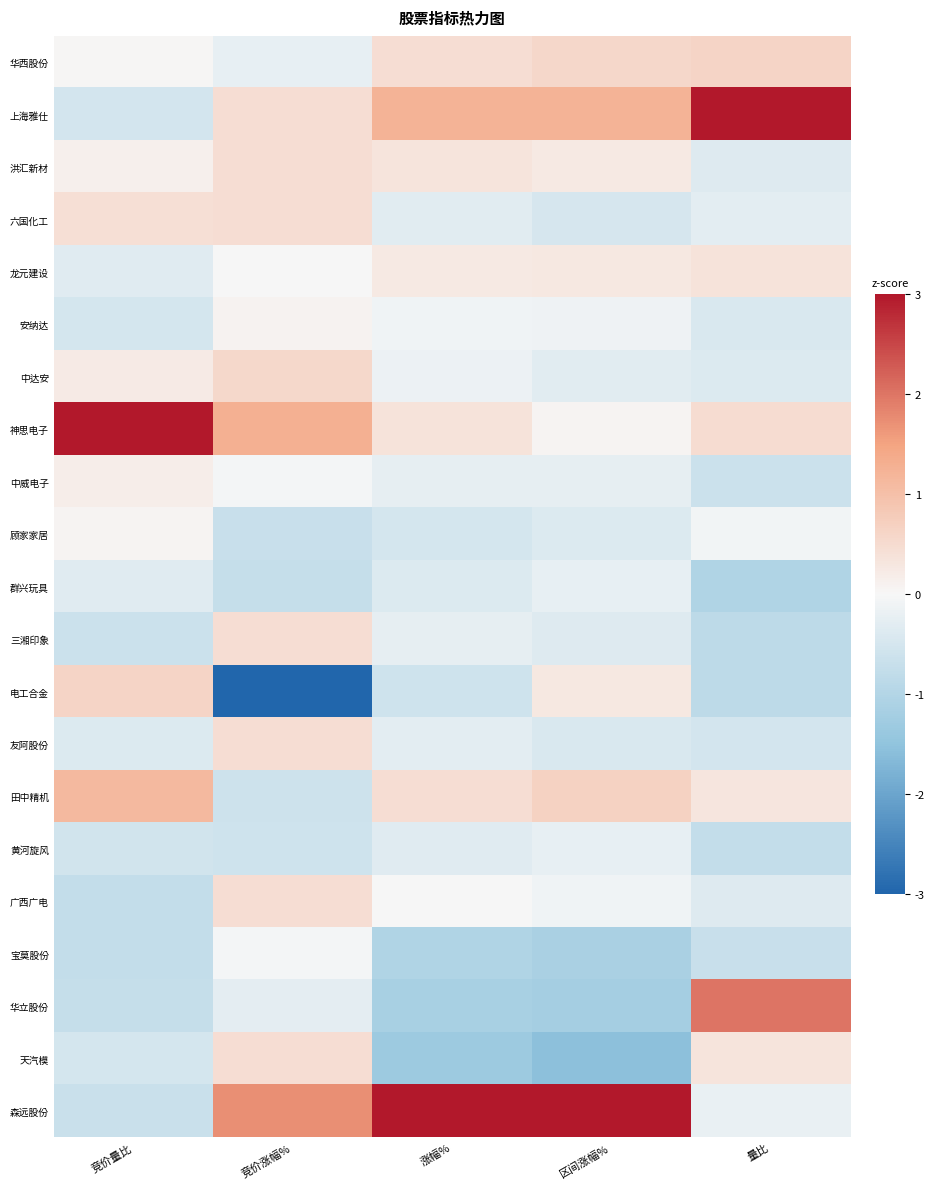

Reading left to right, extract all data points from this chart.

华西股份: 竞价量比=0.0	竞价涨幅%=-0.2	涨幅%=0.5	区间涨幅%=0.6	量比=0.6
上海雅仕: 竞价量比=-0.5	竞价涨幅%=0.5	涨幅%=1.2	区间涨幅%=1.2	量比=3.3
洪汇新材: 竞价量比=0.1	竞价涨幅%=0.5	涨幅%=0.3	区间涨幅%=0.3	量比=-0.4
六国化工: 竞价量比=0.4	竞价涨幅%=0.5	涨幅%=-0.3	区间涨幅%=-0.5	量比=-0.3
龙元建设: 竞价量比=-0.3	竞价涨幅%=0.0	涨幅%=0.2	区间涨幅%=0.3	量比=0.4
安纳达: 竞价量比=-0.5	竞价涨幅%=0.1	涨幅%=-0.1	区间涨幅%=-0.1	量比=-0.4
中达安: 竞价量比=0.2	竞价涨幅%=0.5	涨幅%=-0.2	区间涨幅%=-0.3	量比=-0.4
神思电子: 竞价量比=3.9	竞价涨幅%=1.3	涨幅%=0.4	区间涨幅%=0.1	量比=0.5
中威电子: 竞价量比=0.2	竞价涨幅%=-0.1	涨幅%=-0.2	区间涨幅%=-0.3	量比=-0.6
顾家家居: 竞价量比=0.1	竞价涨幅%=-0.7	涨幅%=-0.5	区间涨幅%=-0.4	量比=-0.1
群兴玩具: 竞价量比=-0.3	竞价涨幅%=-0.7	涨幅%=-0.4	区间涨幅%=-0.2	量比=-1.0
三湘印象: 竞价量比=-0.6	竞价涨幅%=0.5	涨幅%=-0.2	区间涨幅%=-0.4	量比=-0.8
电工合金: 竞价量比=0.6	竞价涨幅%=-3.6	涨幅%=-0.6	区间涨幅%=0.3	量比=-0.9
友阿股份: 竞价量比=-0.4	竞价涨幅%=0.5	涨幅%=-0.3	区间涨幅%=-0.4	量比=-0.5
田中精机: 竞价量比=1.1	竞价涨幅%=-0.6	涨幅%=0.5	区间涨幅%=0.7	量比=0.3
黄河旋风: 竞价量比=-0.6	竞价涨幅%=-0.6	涨幅%=-0.3	区间涨幅%=-0.2	量比=-0.8
广西广电: 竞价量比=-0.8	竞价涨幅%=0.5	涨幅%=0.0	区间涨幅%=-0.1	量比=-0.4
宝莫股份: 竞价量比=-0.8	竞价涨幅%=-0.1	涨幅%=-1.0	区间涨幅%=-1.1	量比=-0.7
华立股份: 竞价量比=-0.7	竞价涨幅%=-0.3	涨幅%=-1.2	区间涨幅%=-1.2	量比=2.0
天汽模: 竞价量比=-0.5	竞价涨幅%=0.5	涨幅%=-1.3	区间涨幅%=-1.6	量比=0.3
森远股份: 竞价量比=-0.7	竞价涨幅%=1.7	涨幅%=3.7	区间涨幅%=3.5	量比=-0.2